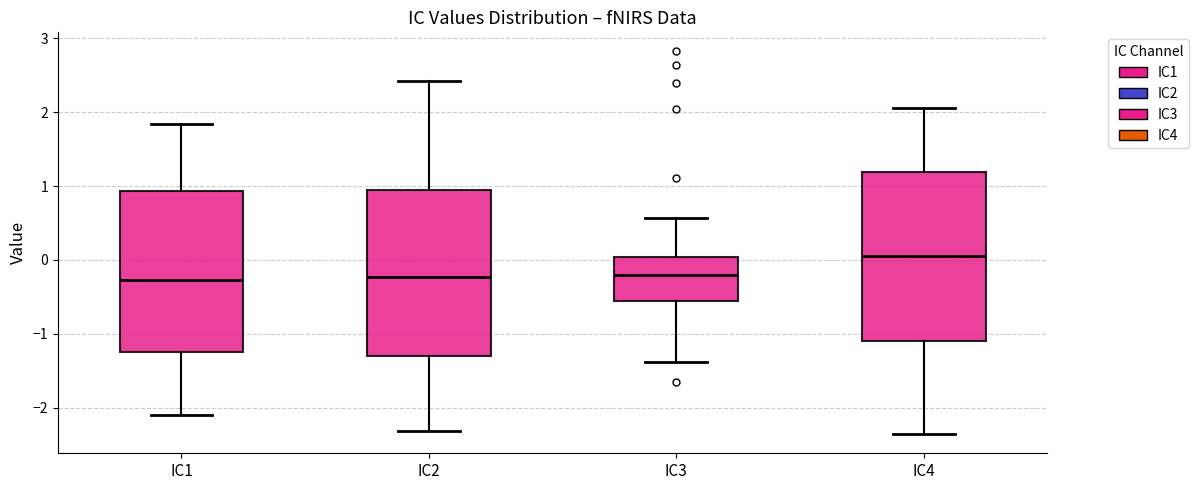

Where is the upper edge of the box for IC4 on the y-axis? The values are not printed on the chart, so give them approximately, as read against the axis.

1.2